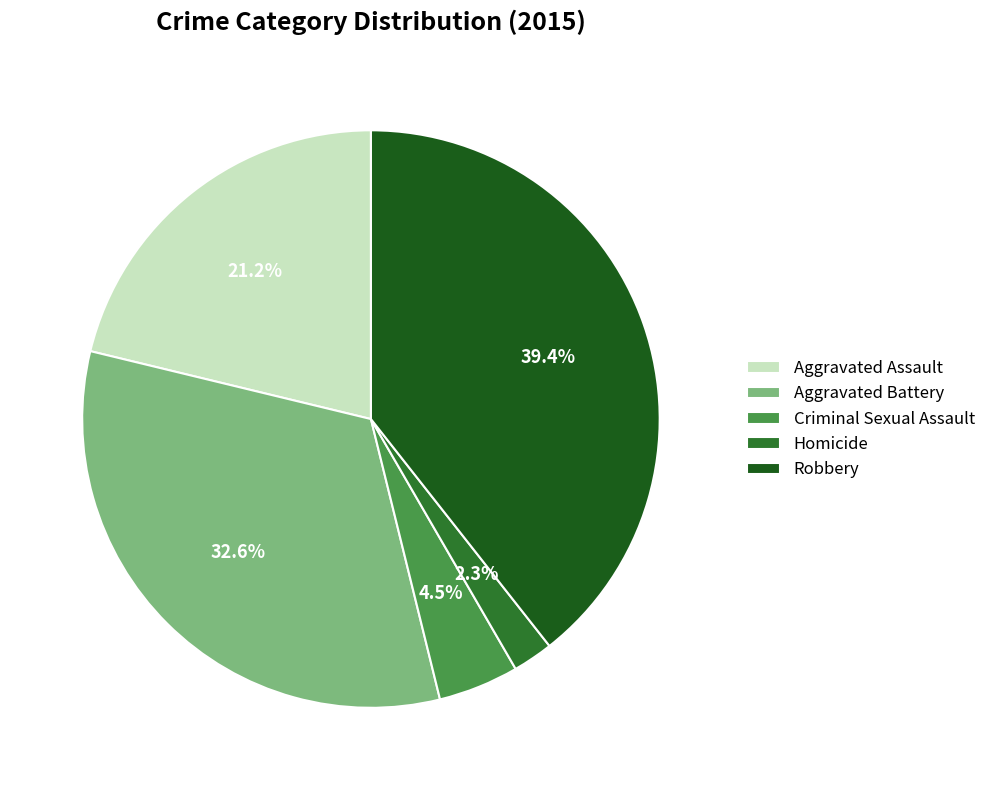

What is the change in value from Aggravated Assault to Homicide?

-143